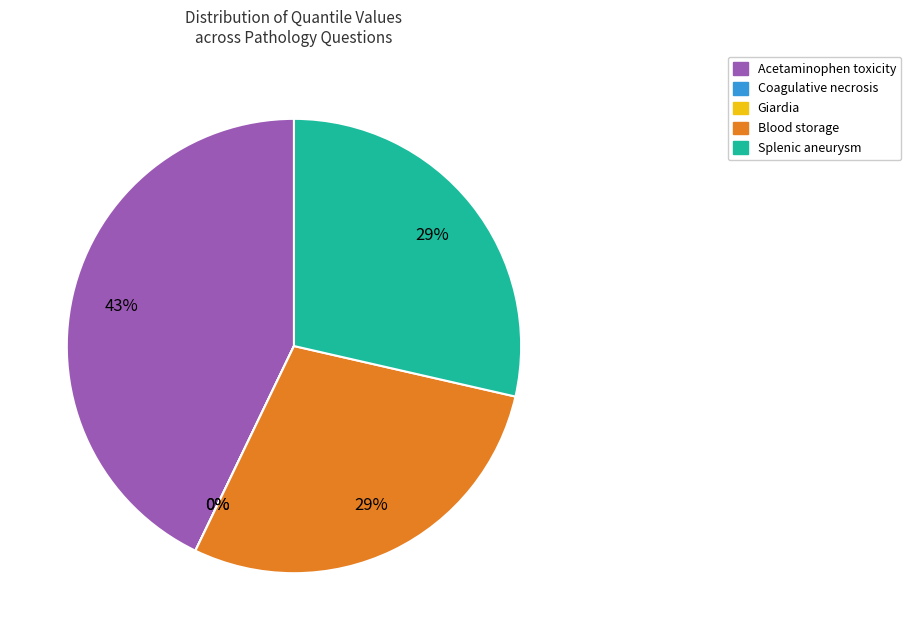

Is the sum of bf0c51b1 (Splenic aneurysm) and b54daf8d (Blood storage) greater than half?

Yes